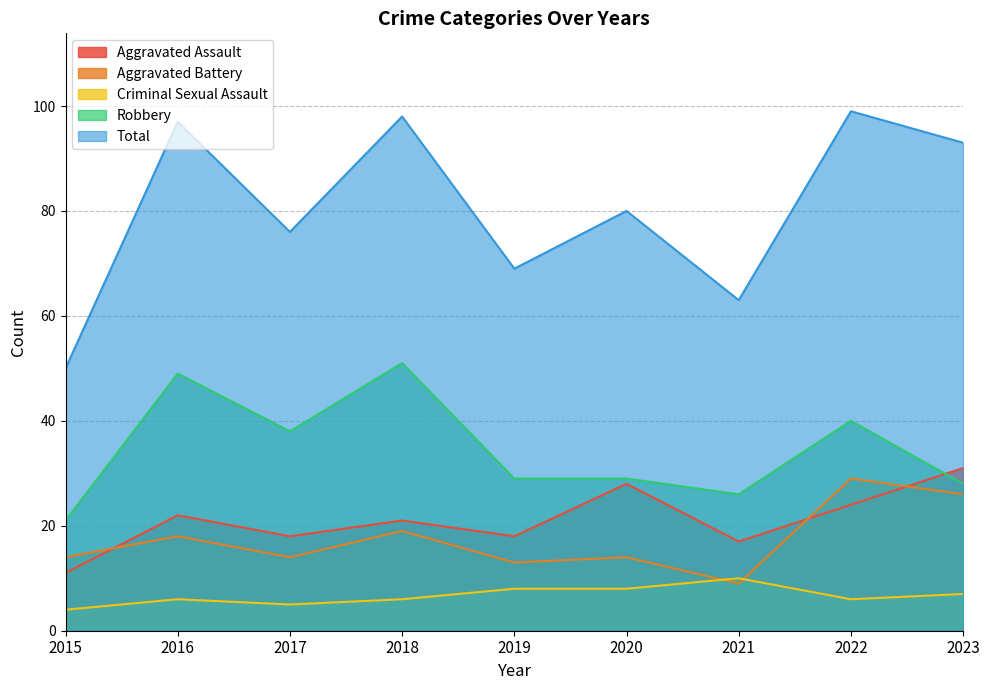

In Total, how many points are lower than both neighbors (excluding endpoints)?

3